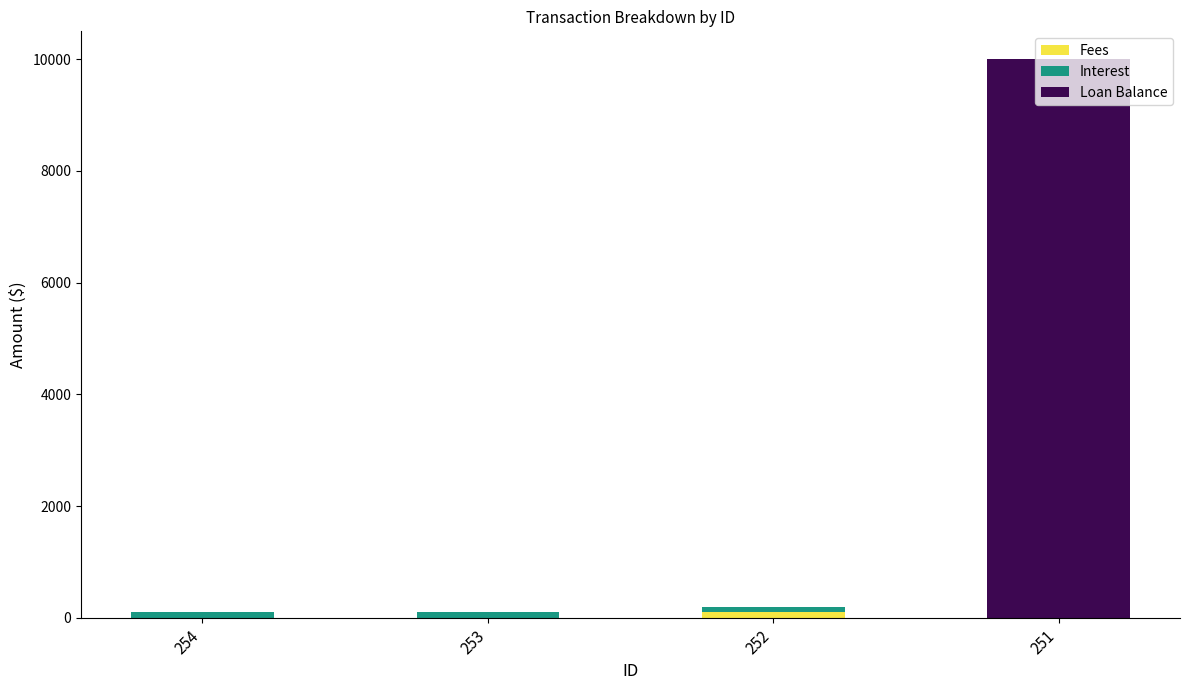

At which category is the sum across all series the highest?

251